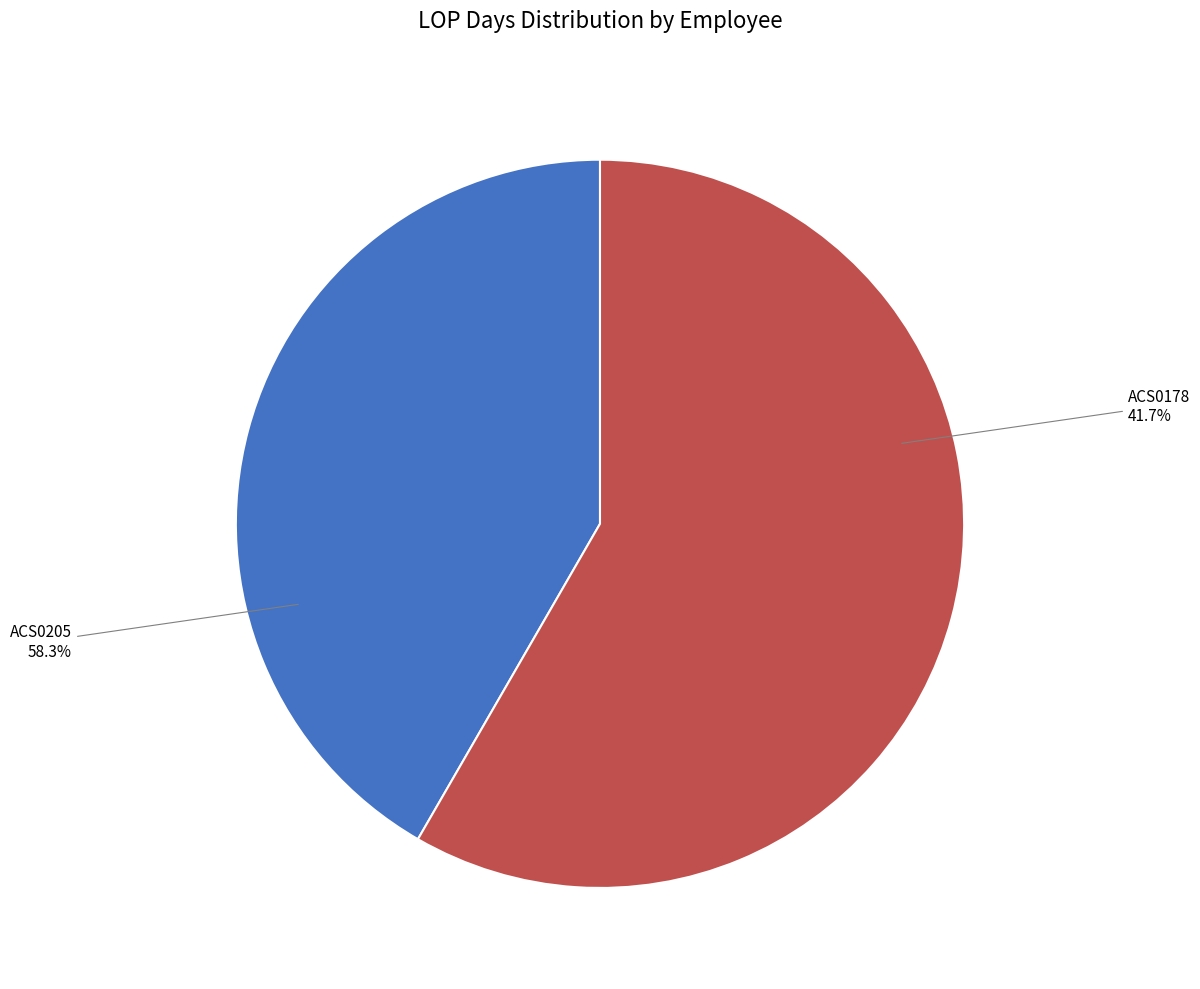

Between ACS0205 and ACS0178, which is larger?

ACS0205